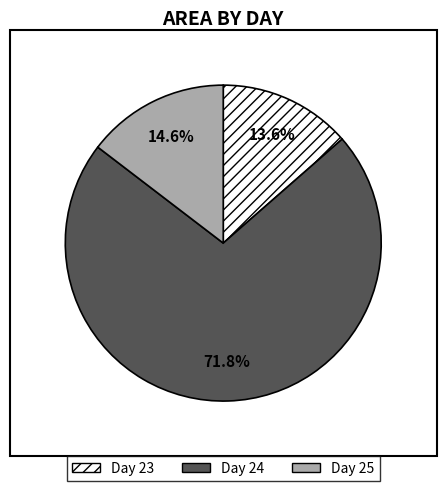

Is Day 23 the majority of the pie?

No